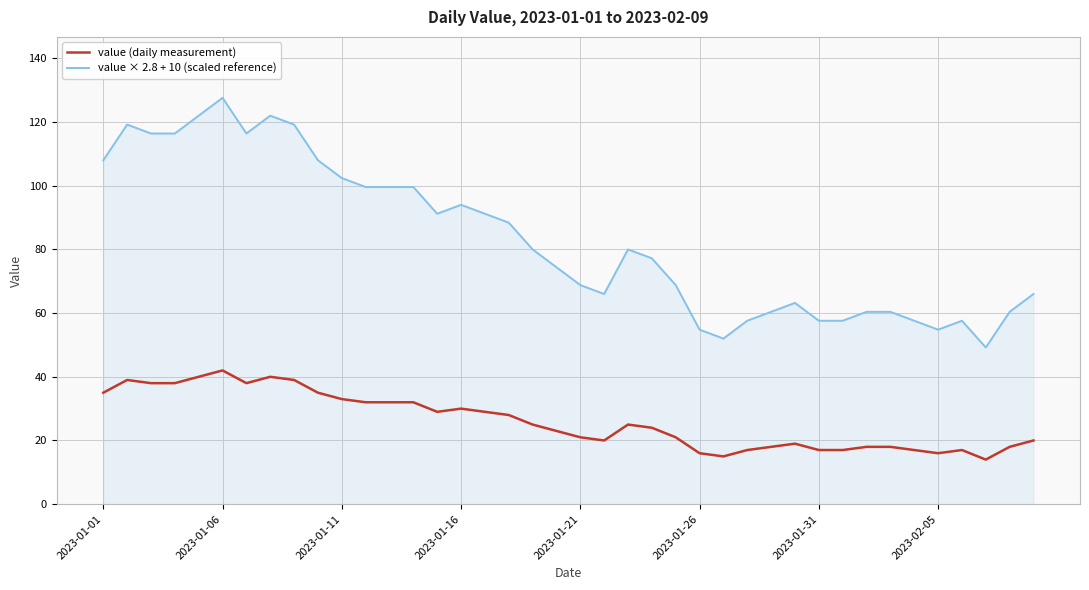

True or false: value (daily measurement) and value × 2.8 + 10 (scaled reference) intersect in this chart.

False